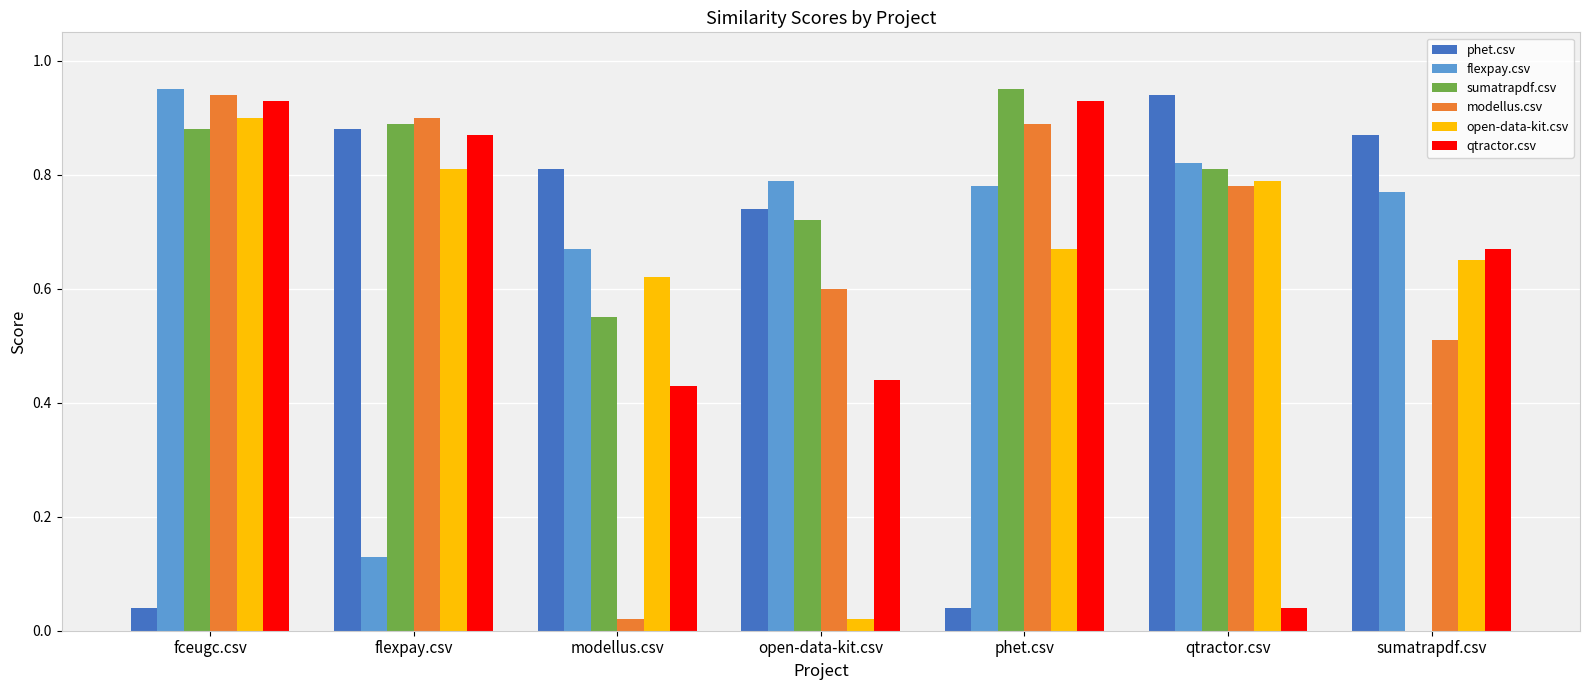

What is the sum of all flexpay.csv values?

4.9